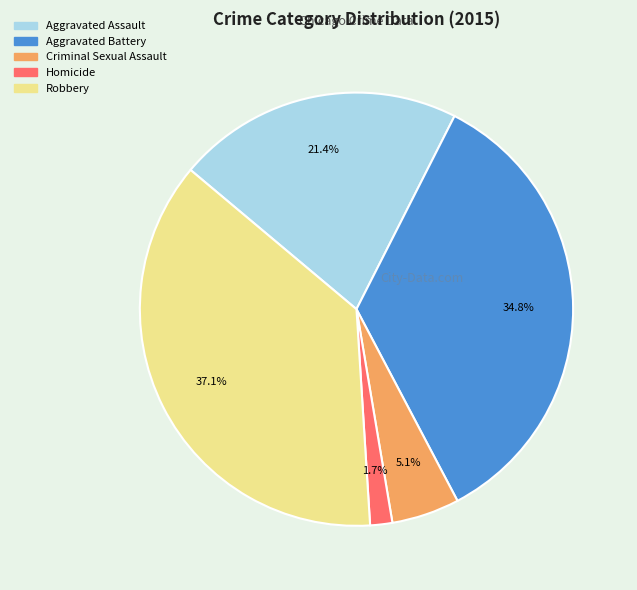

What is the total percentage of Robbery and Homicide?

38.8%